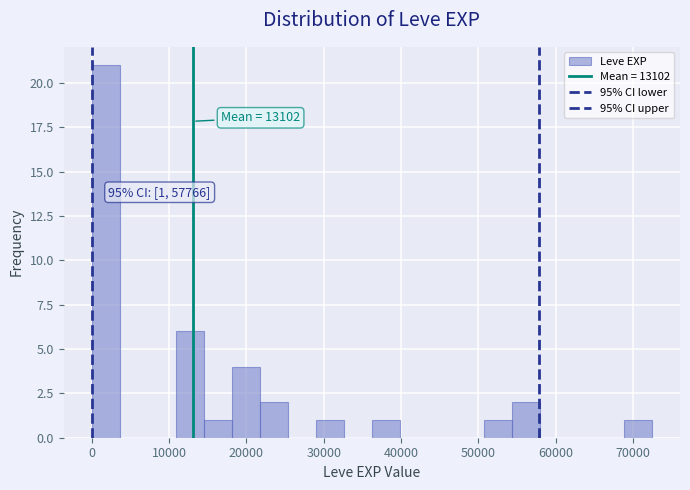

Read against the x-axis, roughly where is the centre of the tallest bar?

2000